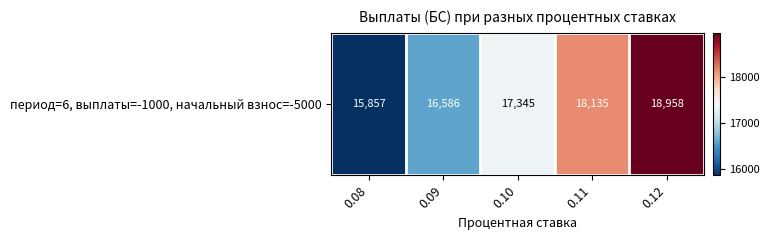

Is it true that the value at 0.11 is 18135.3?

True